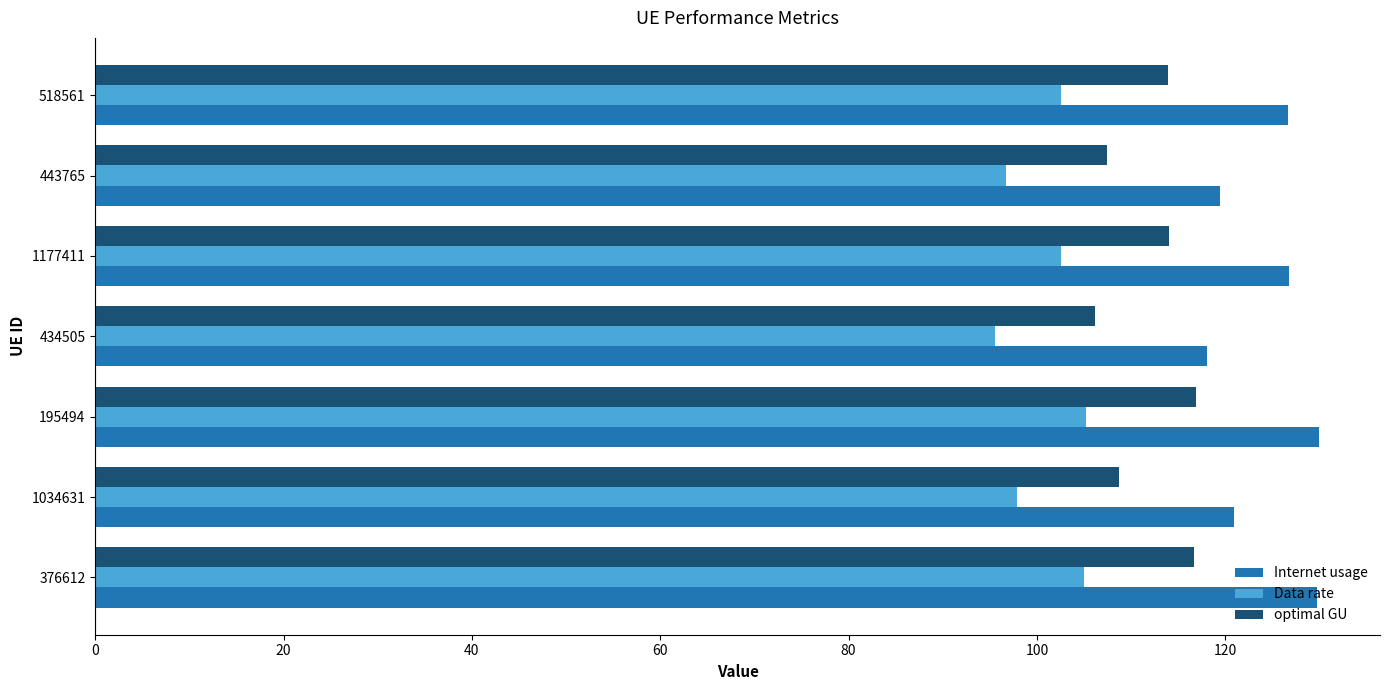

What is the maximum value for optimal GU?

116.9